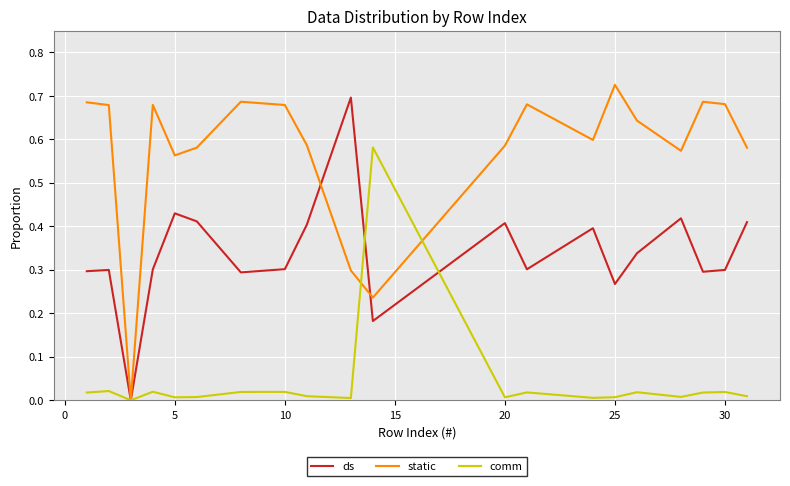

Which series has the largest total across all categories?

static